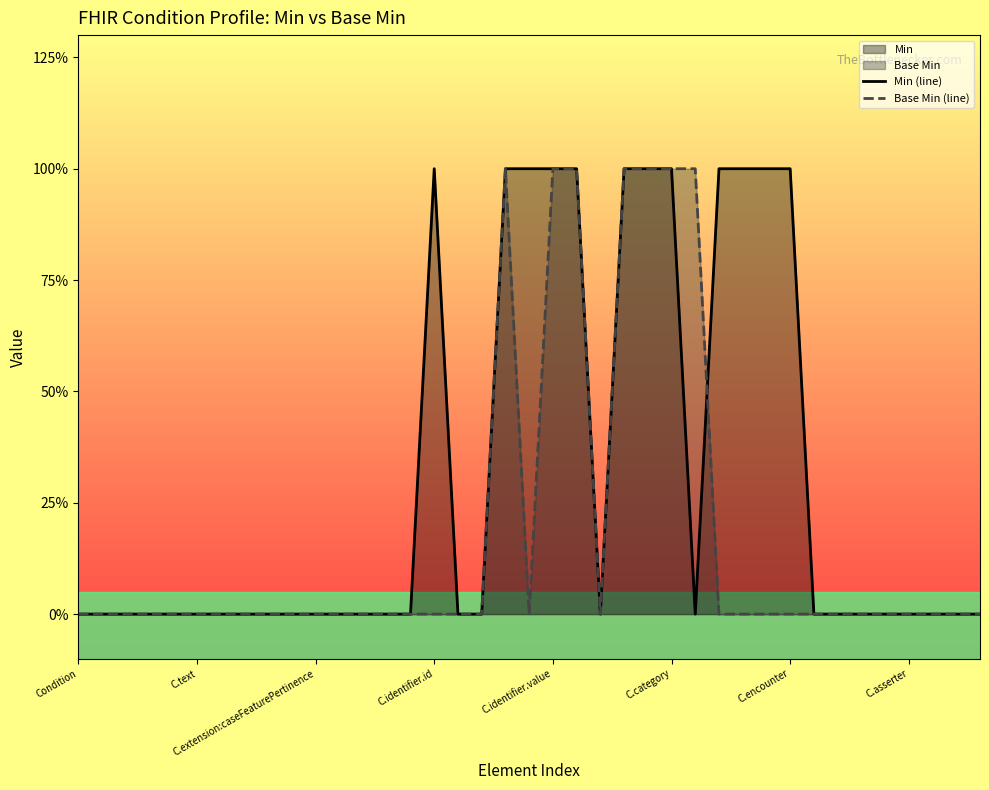

What is the difference between the Min (line) values at 21 and 31?

1